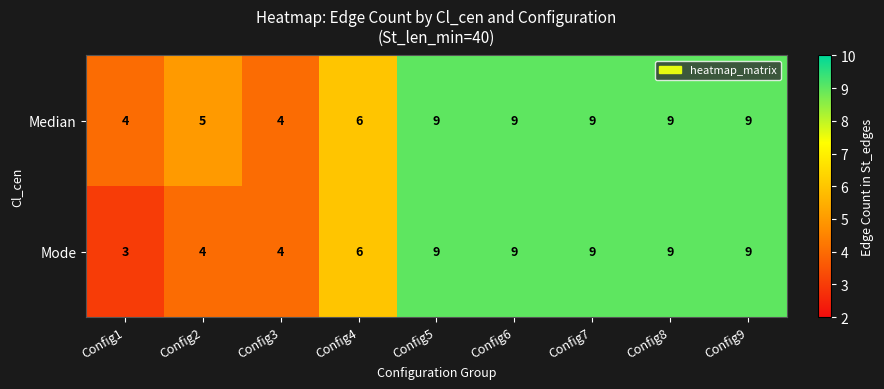

Which series has the widest spread of values?

Mode